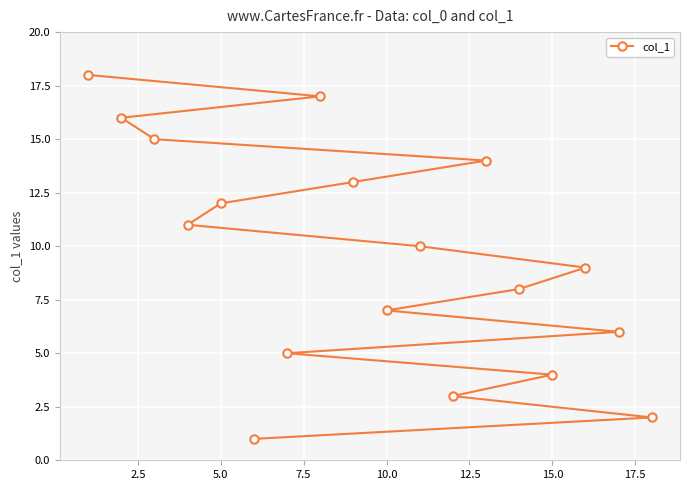

What is the sum of all values?

171